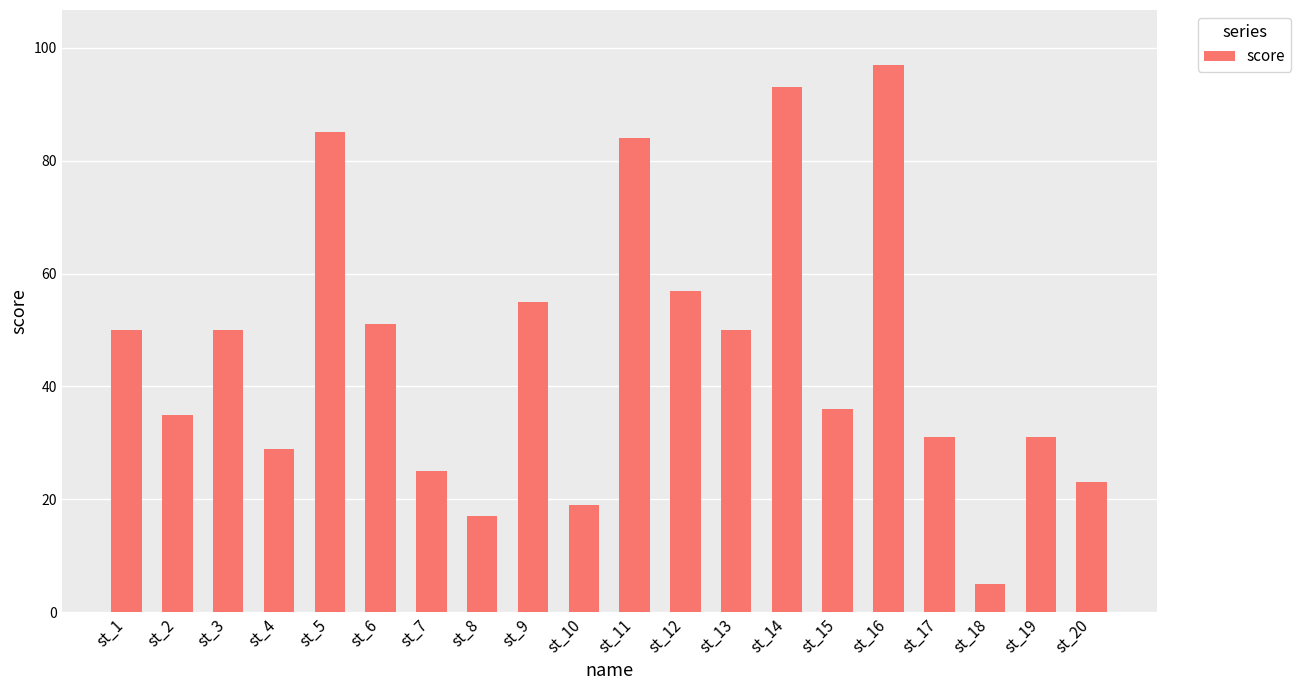

What is the change in value from st_2 to st_9?

+20